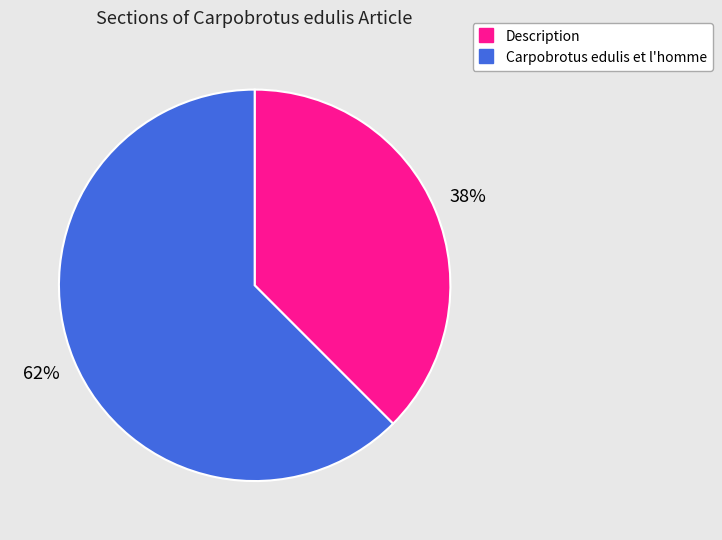

Is the sum of Carpobrotus edulis et l'homme and Description greater than half?

Yes